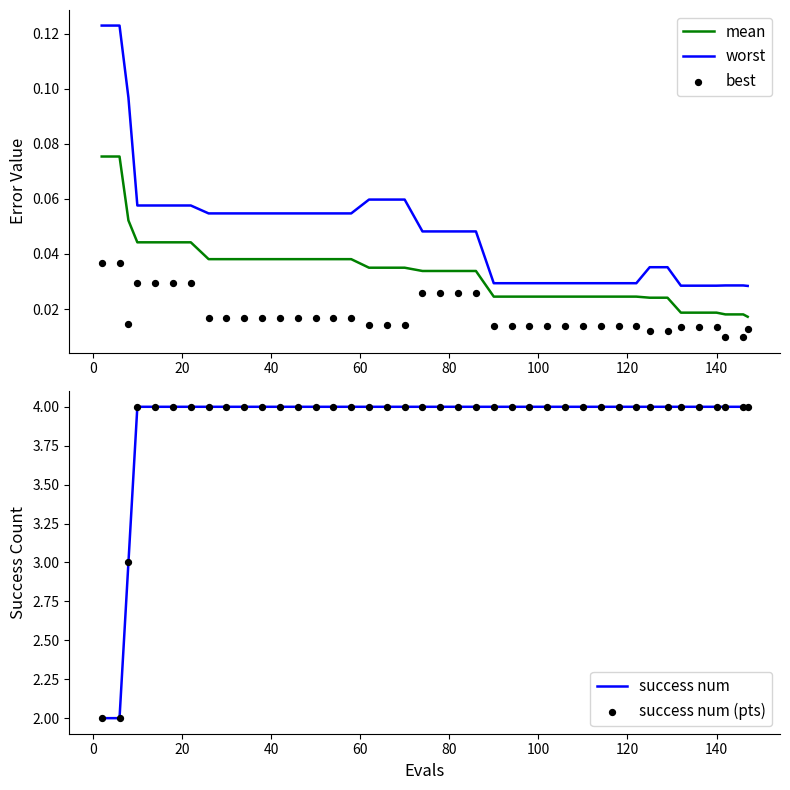

True or false: mean and worst cross at least once.

False